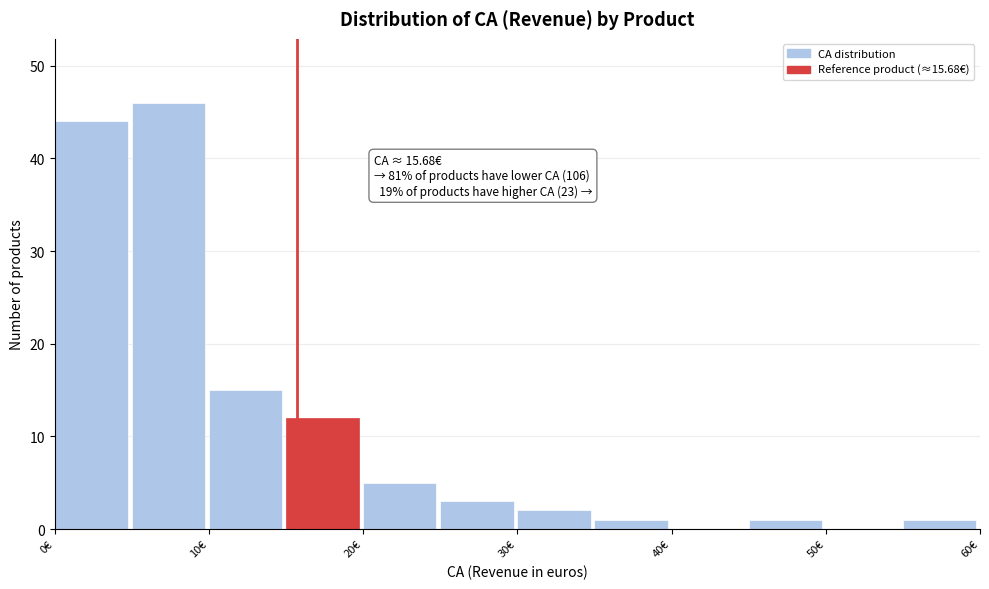

Over which range of the x-axis is the bar tallest?

5 to 10